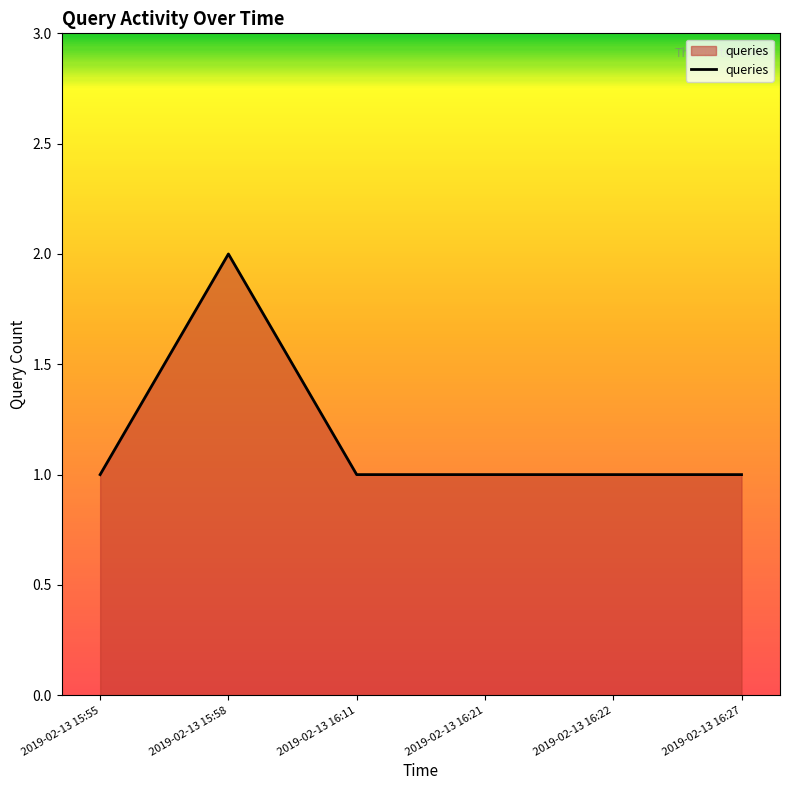

What is the difference between the maximum and minimum values?

1